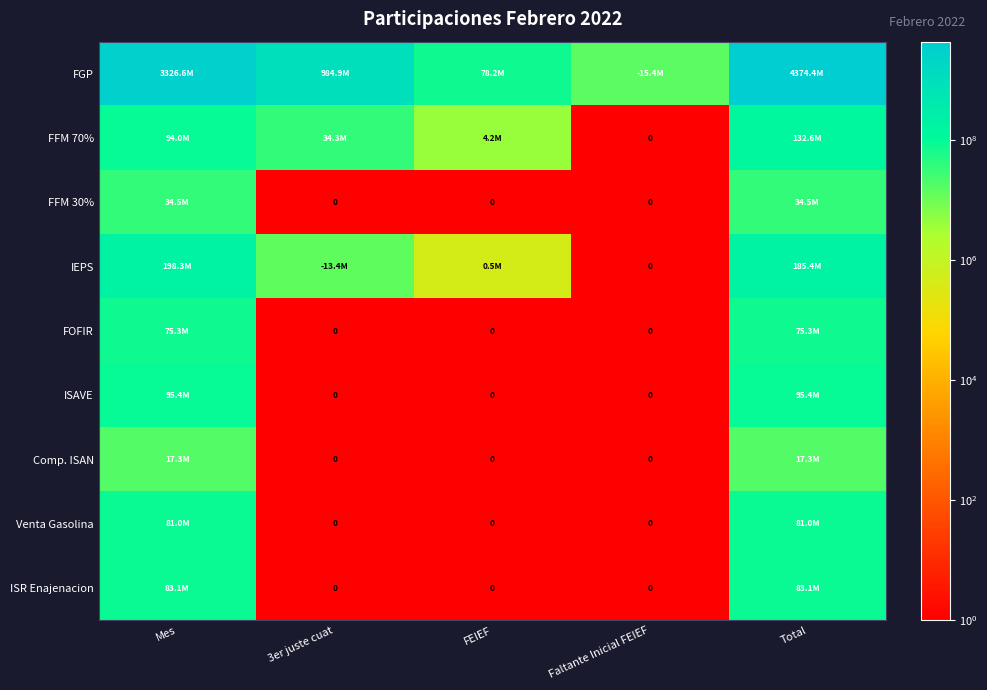

At which label is FOFIR closest to 37649056?

Mes